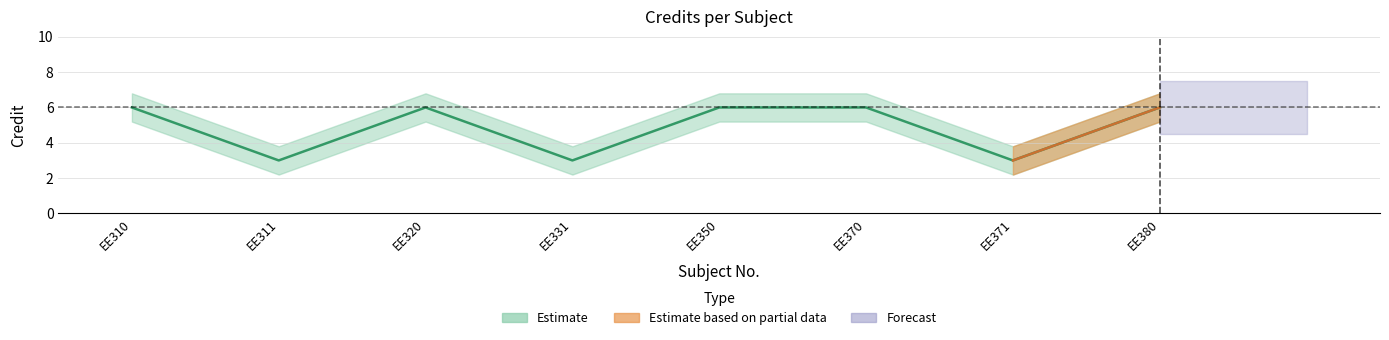

What is the greatest value displayed?

6